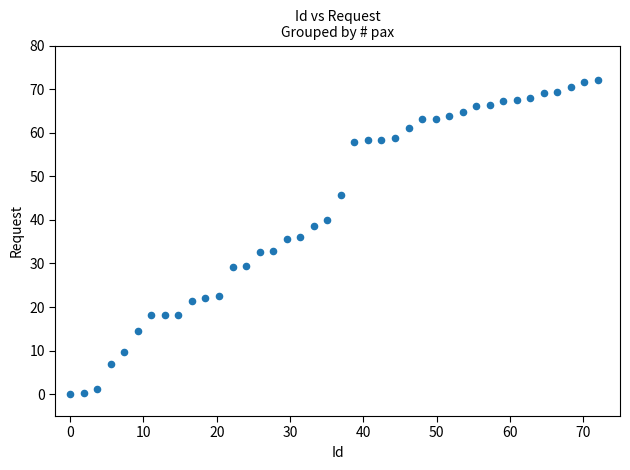

What is the range of Y values (max minus min)?

72.0